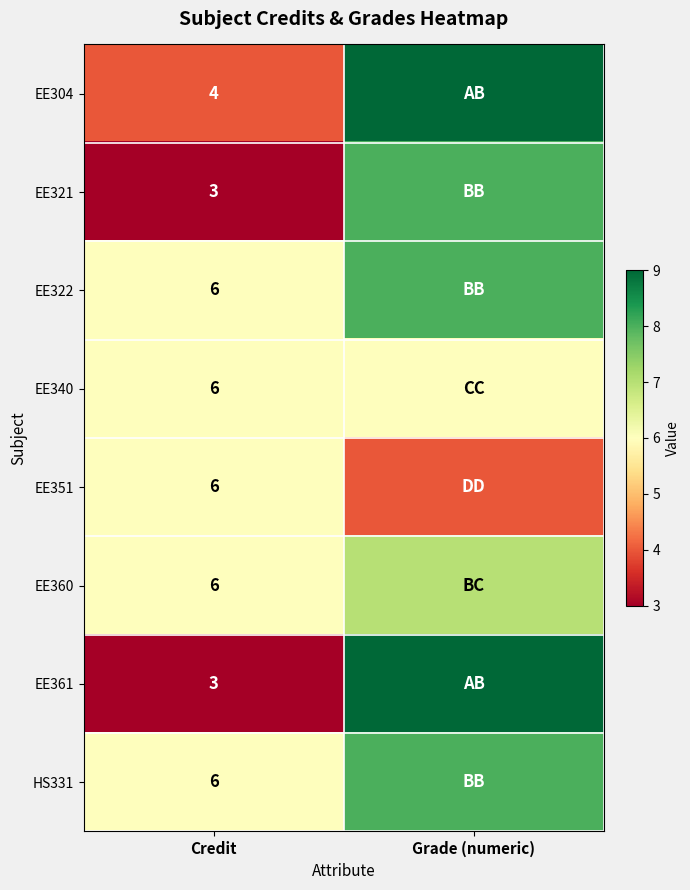

What is the spread (max minus min) of values at Credit?

3